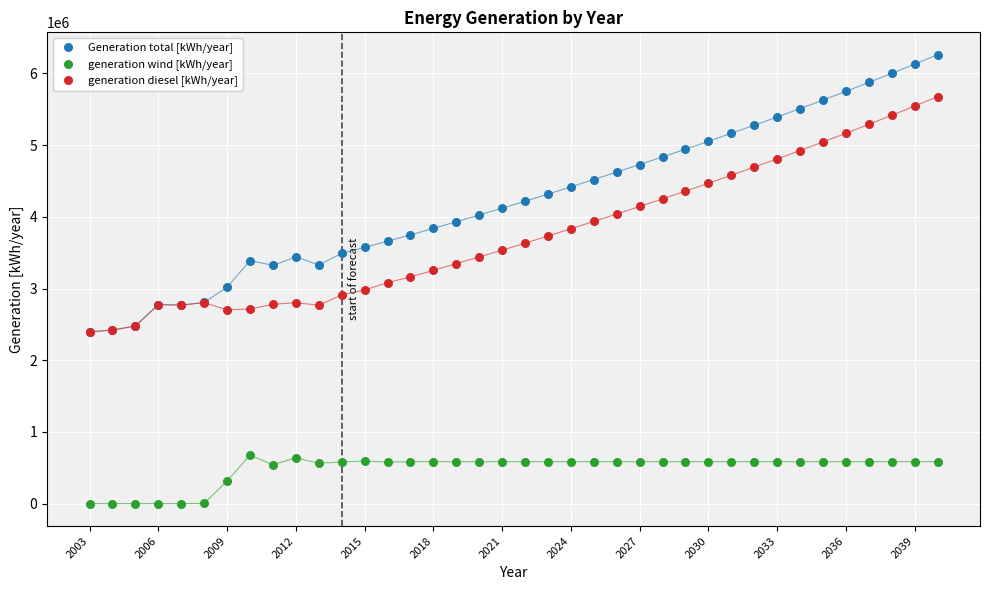

What are all the series names shown in the legend?

Generation total [kWh/year], generation wind [kWh/year], generation diesel [kWh/year]